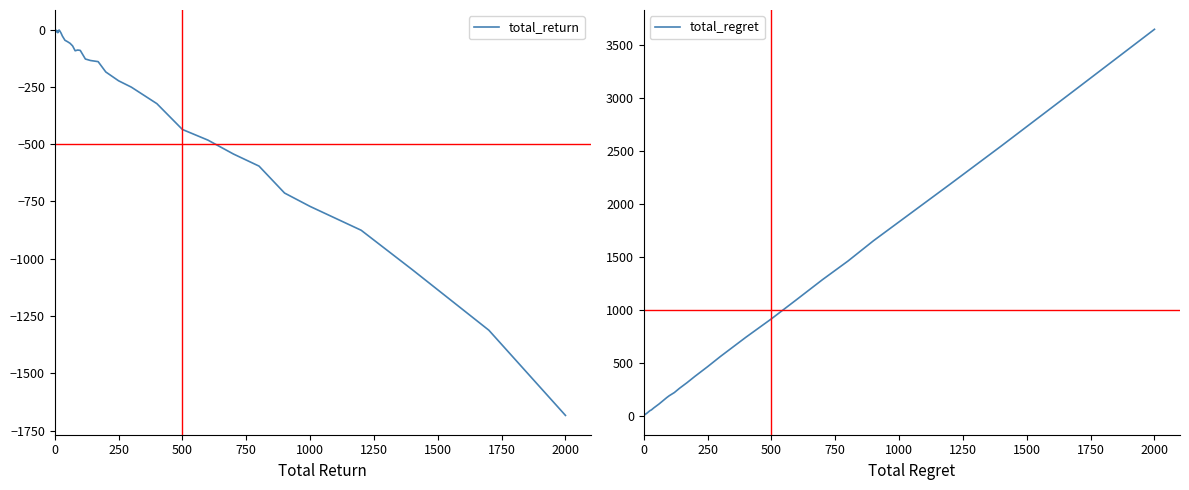

How many interior local valleys does the total_return series have?

4